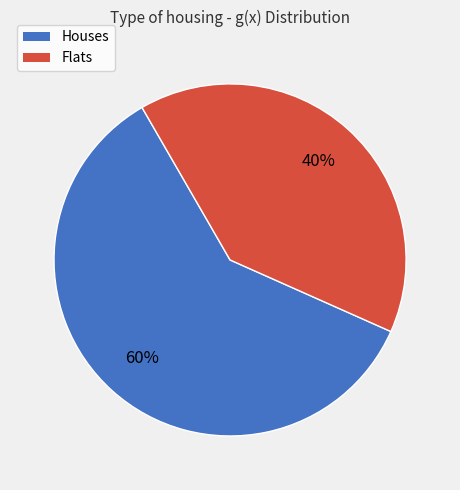

Is there any slice that represents more than half of the pie?

Yes